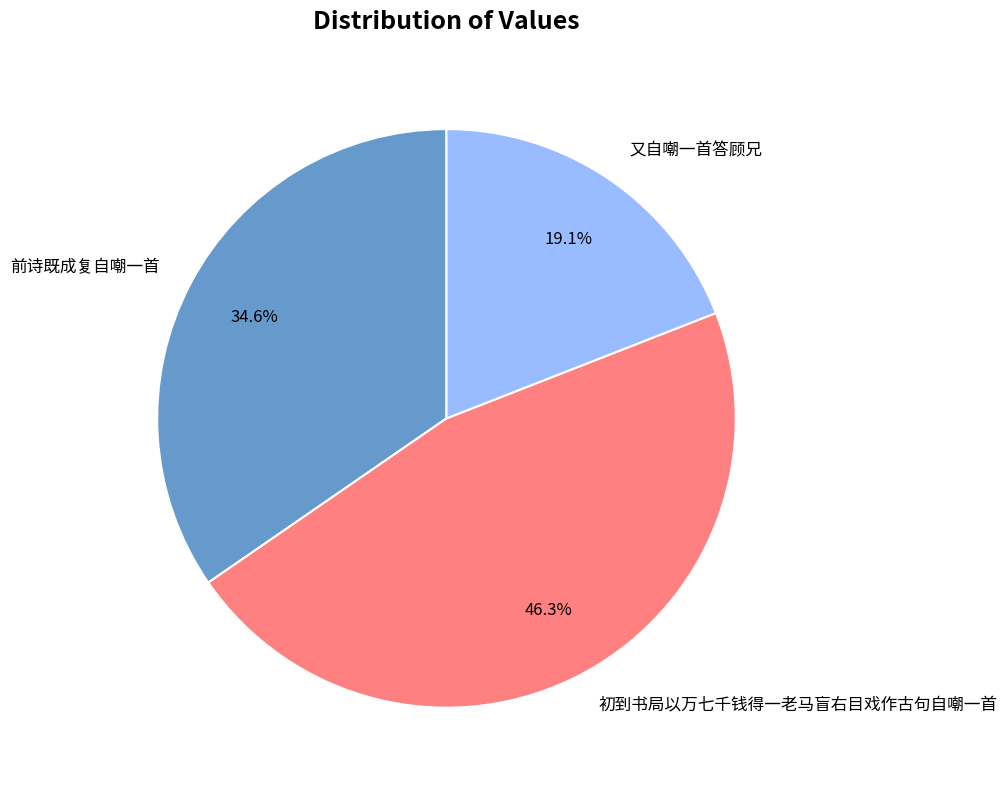

What is the largest slice in the pie chart?

初到书局以万七千钱得一老马盲右目戏作古句自嘲一首